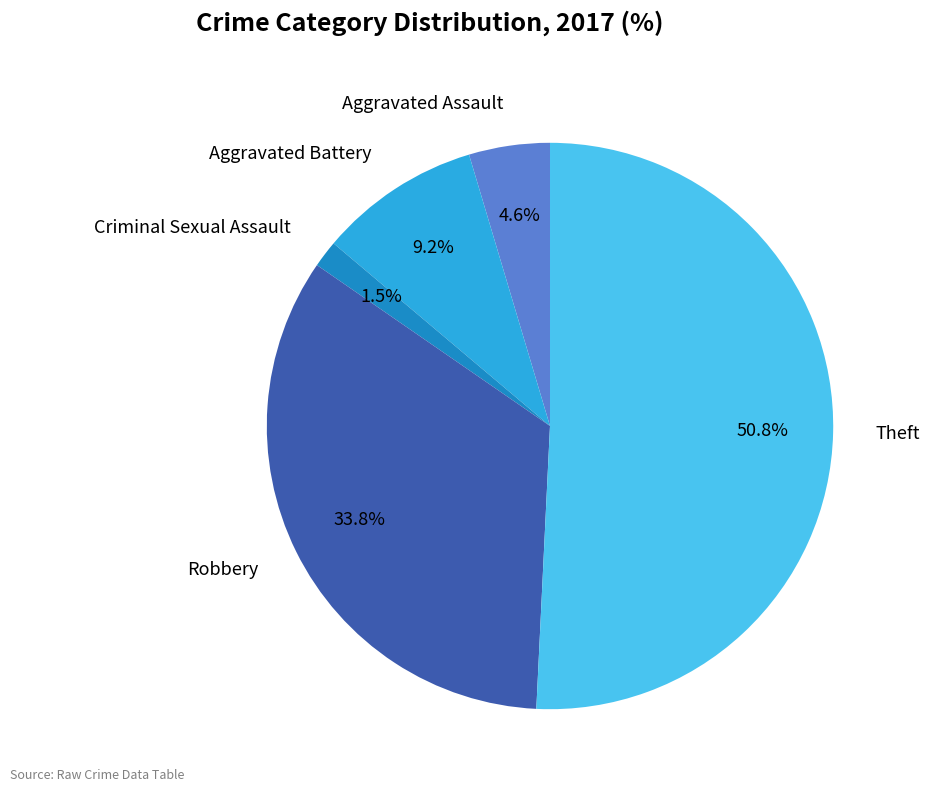

What is the smallest slice in the pie chart?

Criminal Sexual Assault